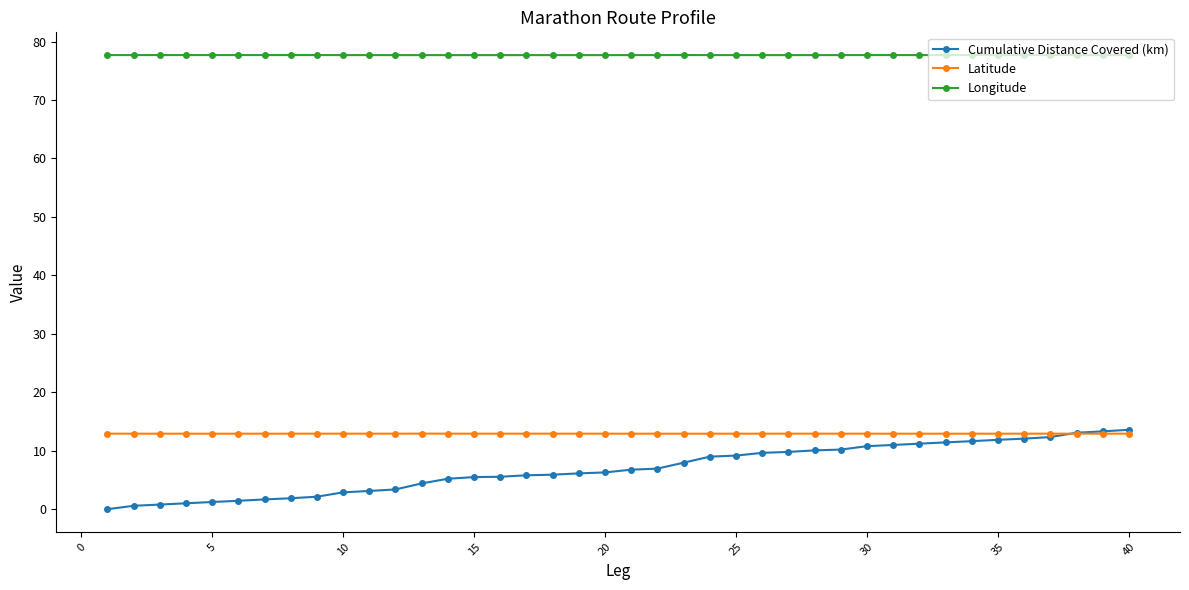

What is the value of the Longitude point at the 2nd from the left?

77.7